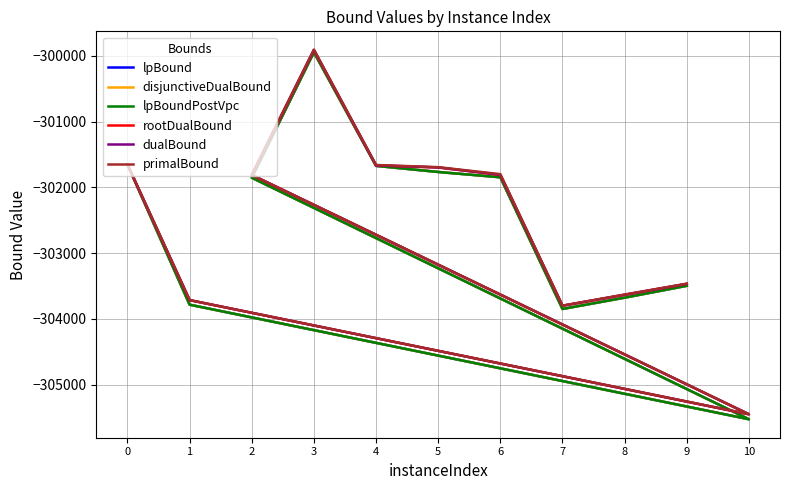

Is it true that primalBound equals -447744.5 at 1?

False